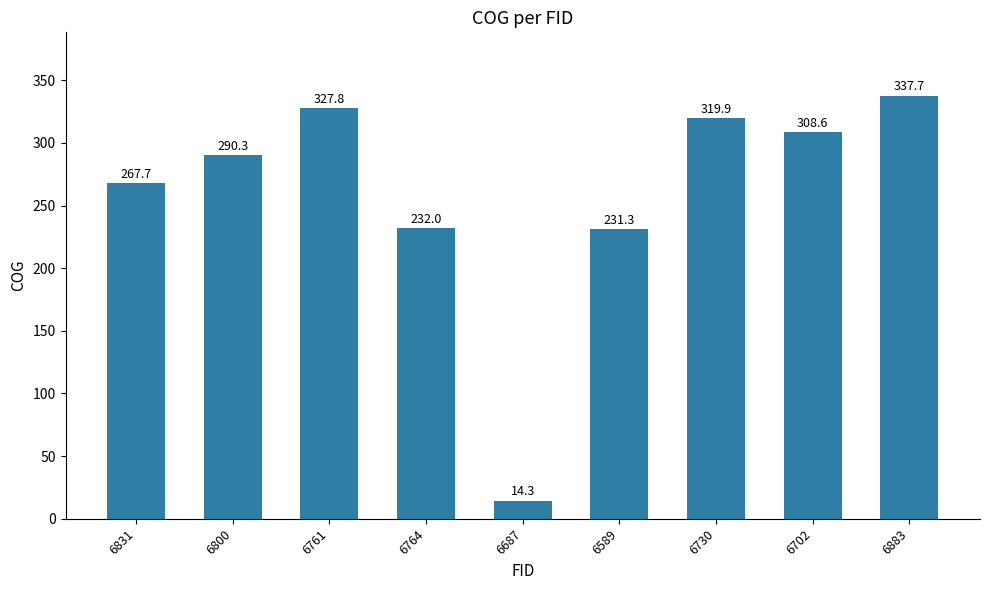

The chart shows a value of 308.6 at 6702. True or false?

True